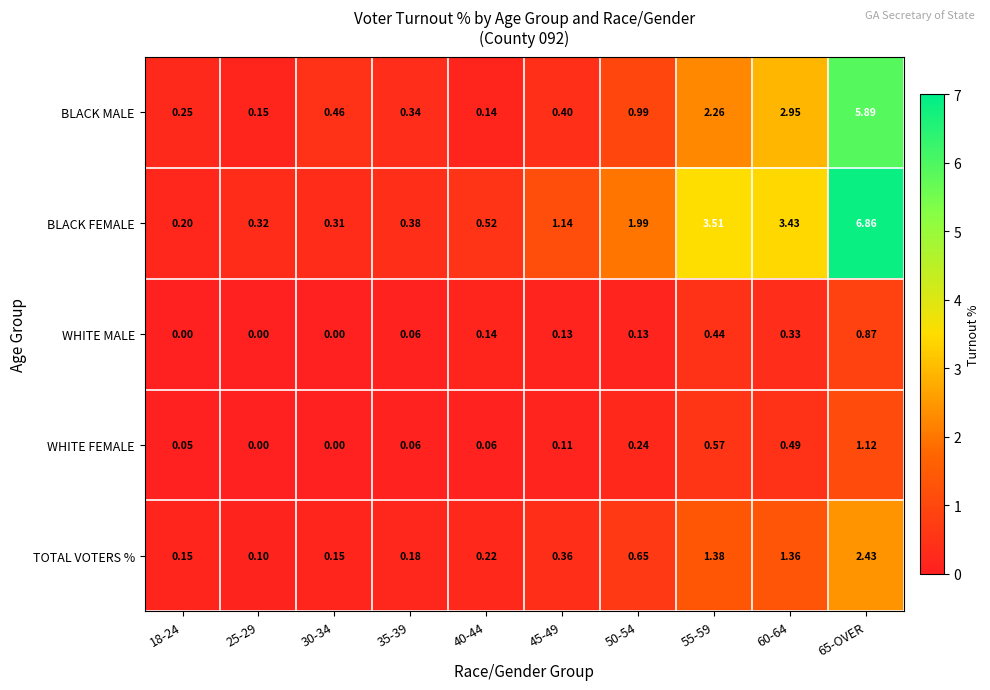

List the series in order of their peak value, highest first.

BLACK FEMALE, BLACK MALE, TOTAL VOTERS %, WHITE FEMALE, WHITE MALE